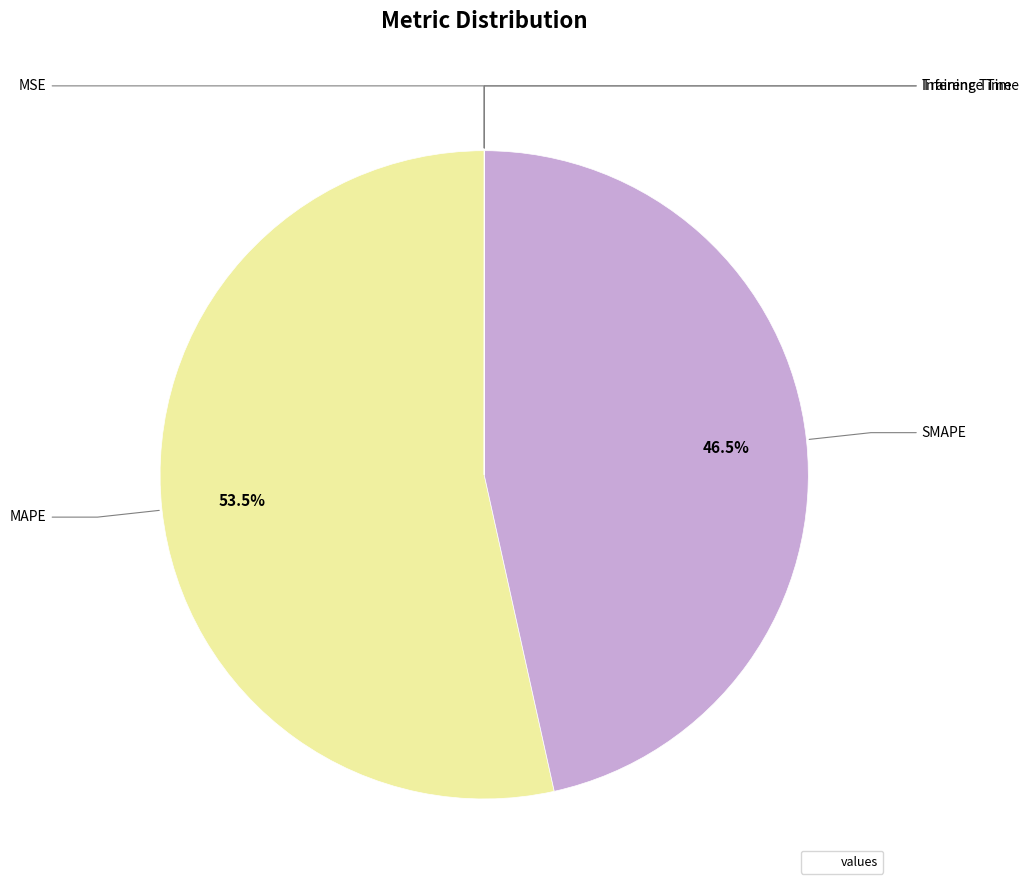

Count the number of slices in the pie.

5